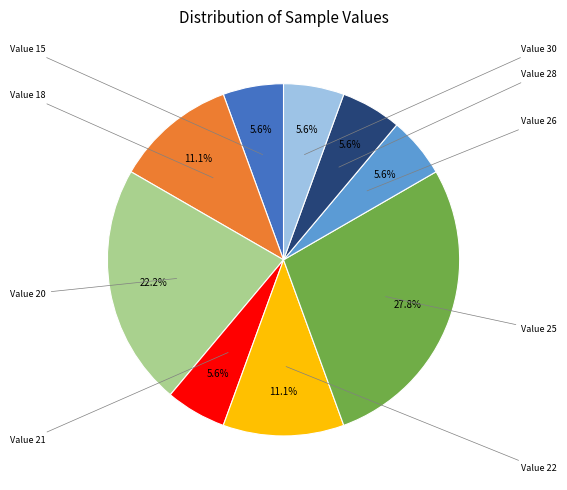

To the nearest percent, what is the average slice percentage?

11%